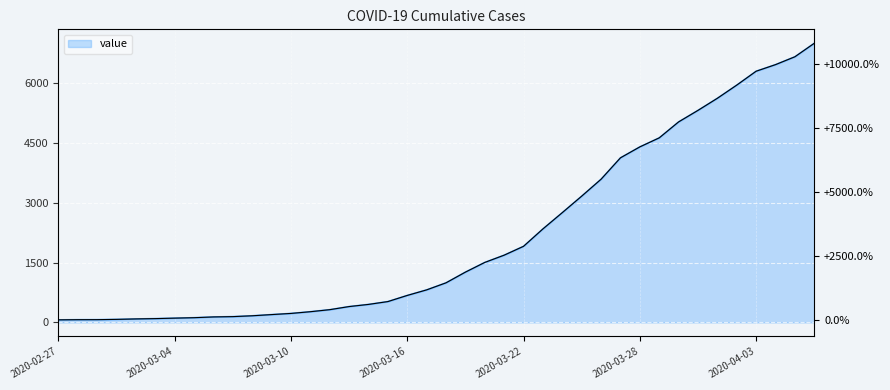

The value at 2020-03-02 is 140. True or false?

False